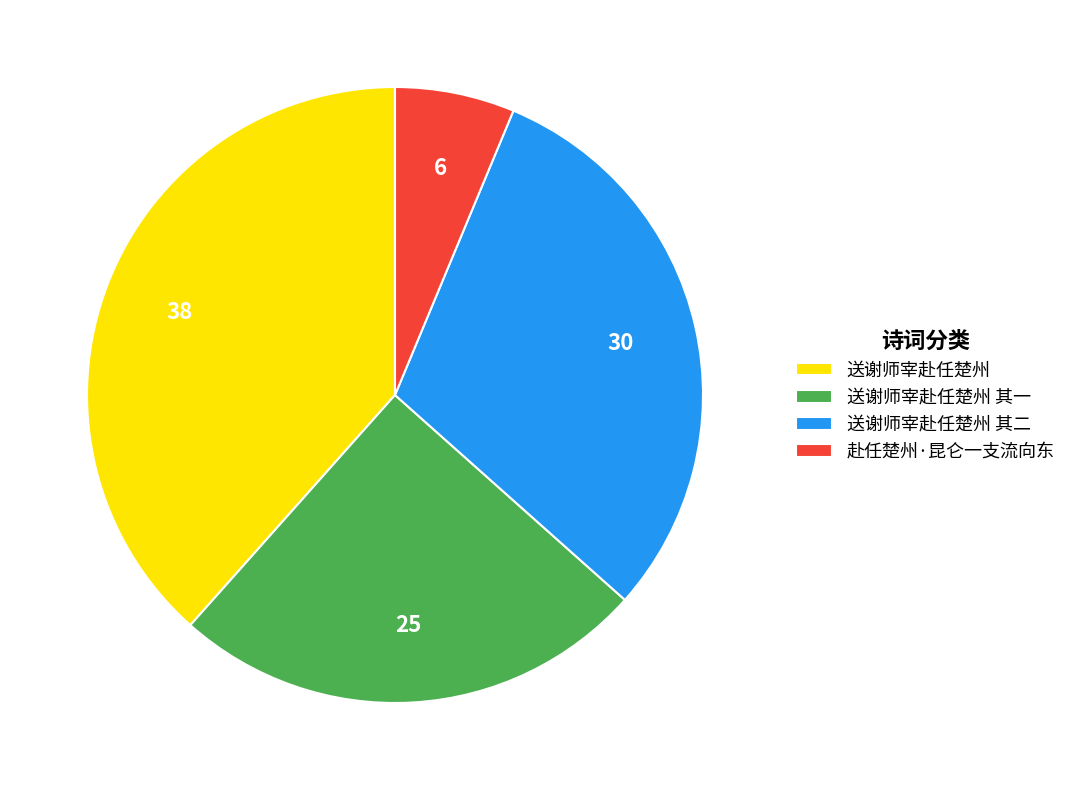

Is it true that 送谢师宰赴任楚州 is 1% of the pie?

False